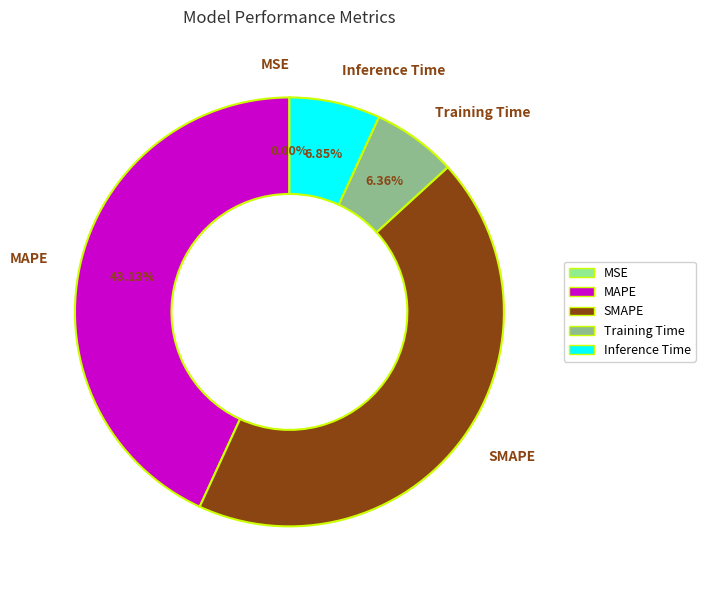

What is the ratio of the value at Training Time to the value at SMAPE?

0.1